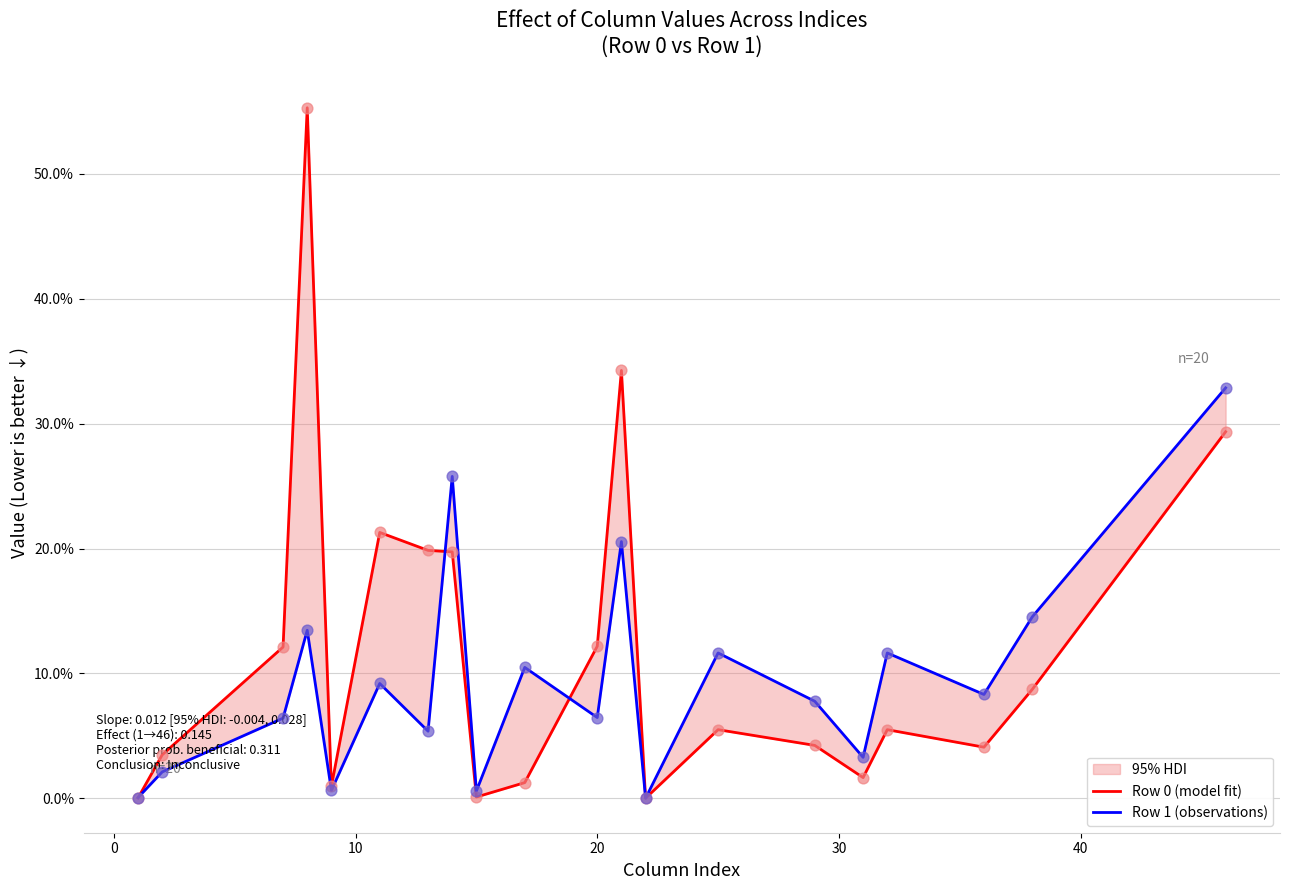

Which series has the largest total across all categories?

Row 0 (model fit)